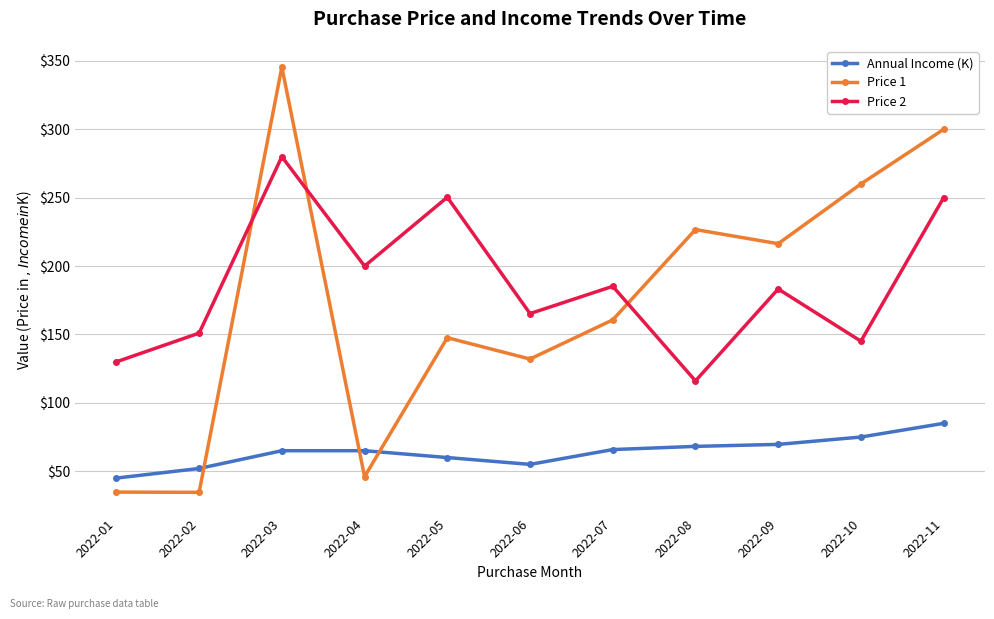

How many distinct data groups are displayed?

3